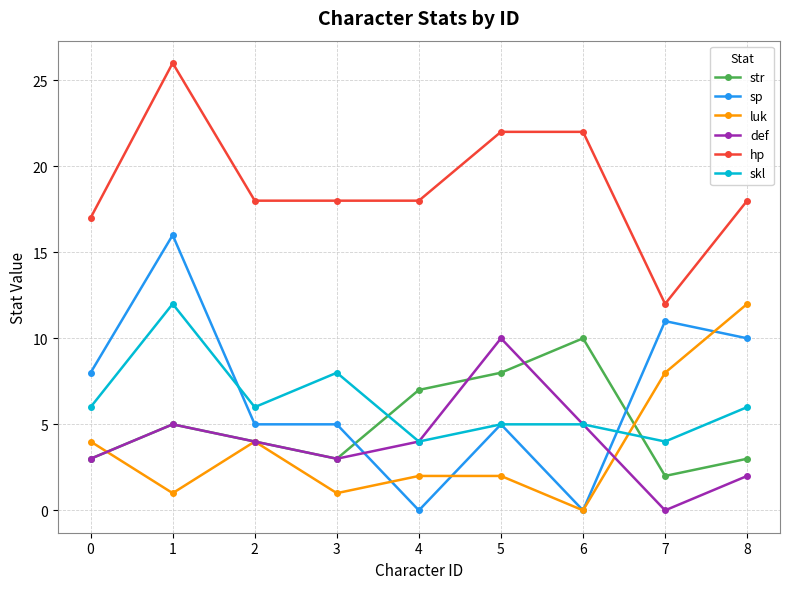

Where is the first local maximum for luk?

2